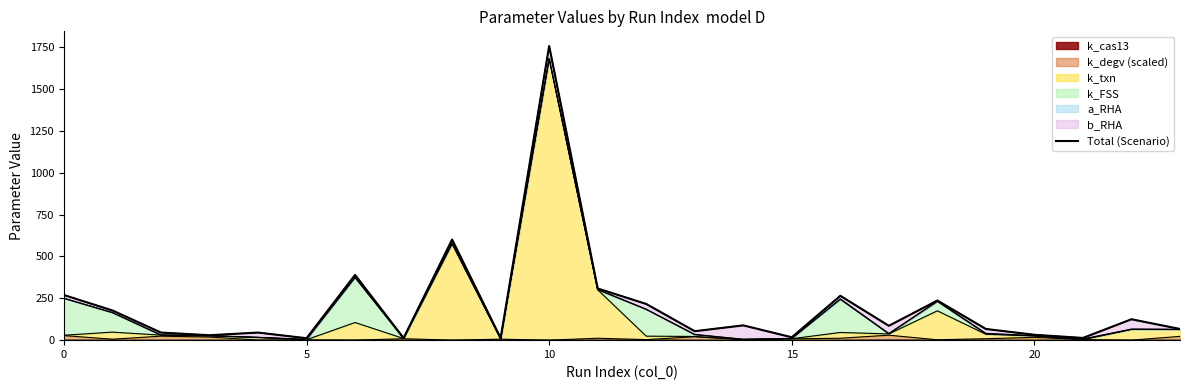

What is the label of the 9th point from the left?

8